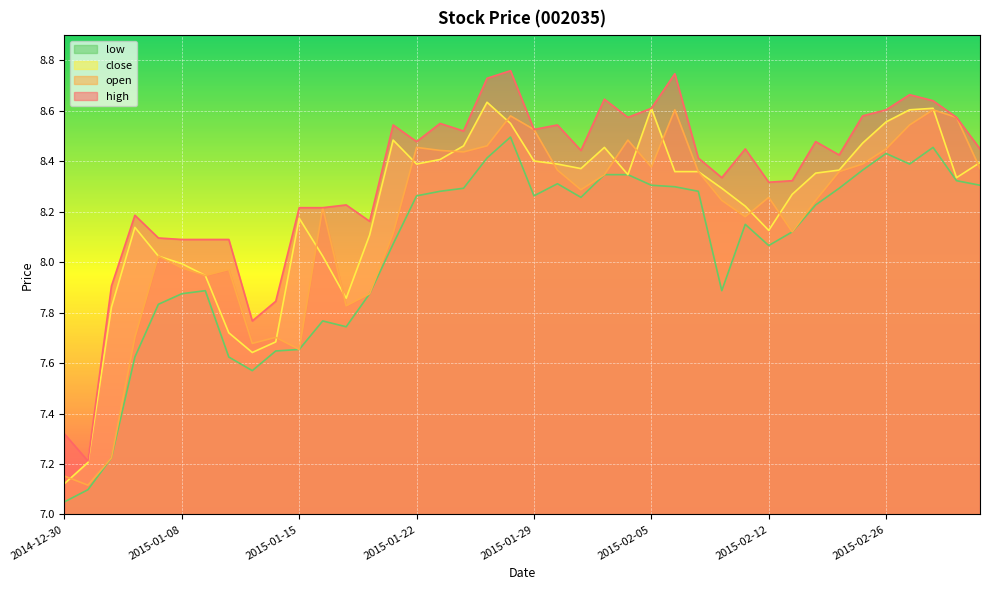

The low series shows 3.9 at 2015-01-16. True or false?

False